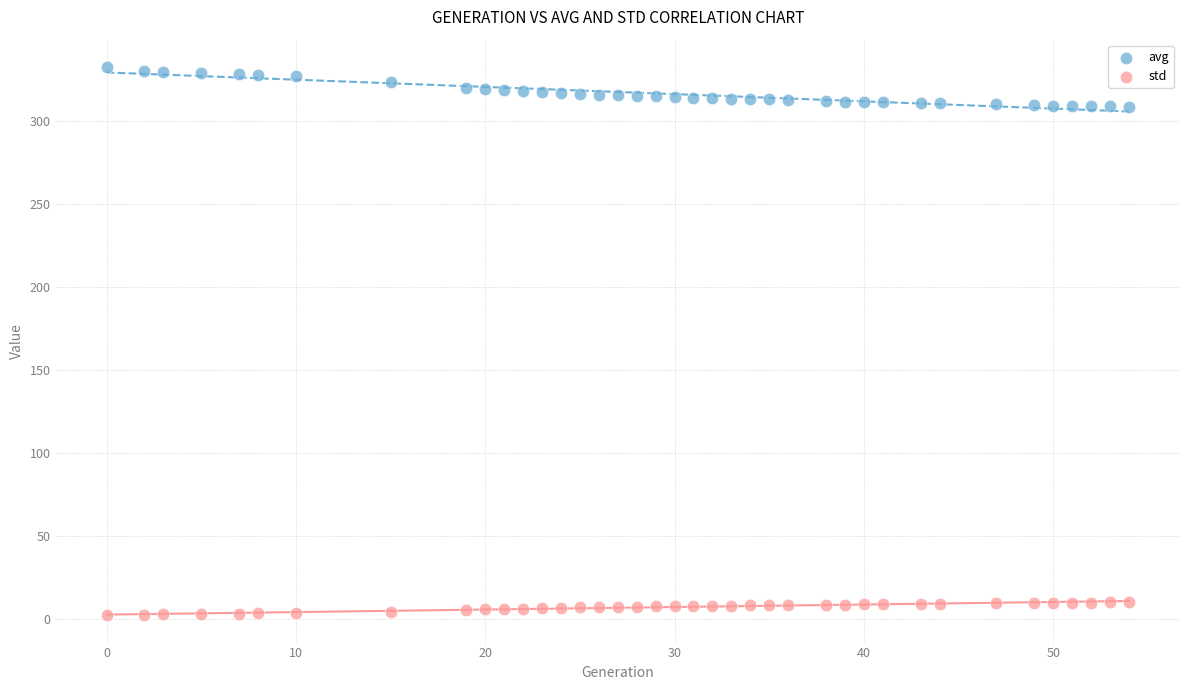

What is the X range (max minus min) for the scatter plot?

54.0